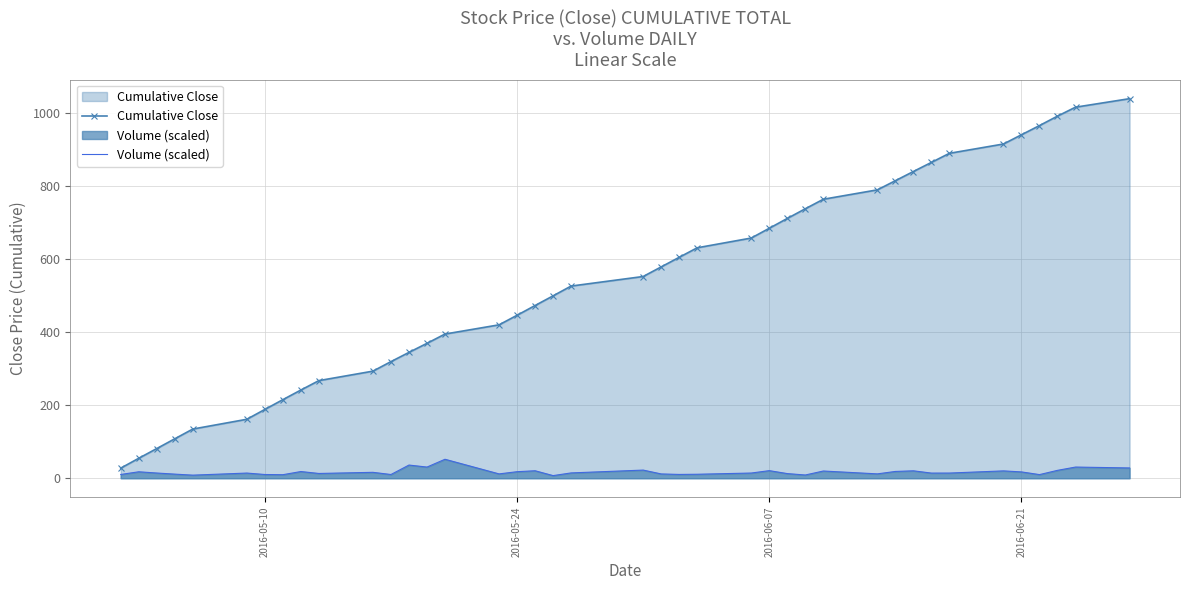

Which series has the largest total across all categories?

Cumulative Close